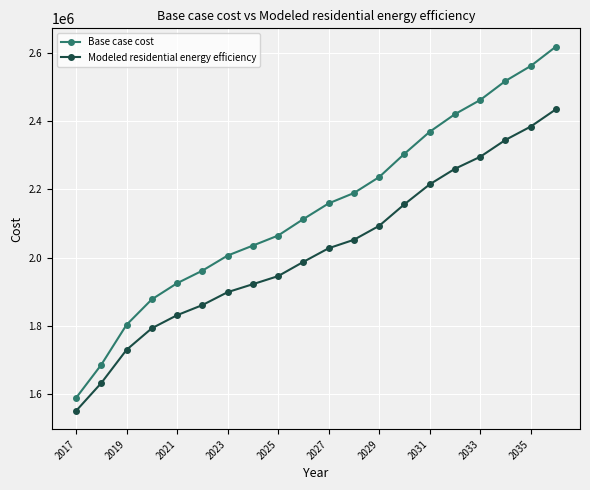

What is the minimum value shown in the chart?

1550718.2